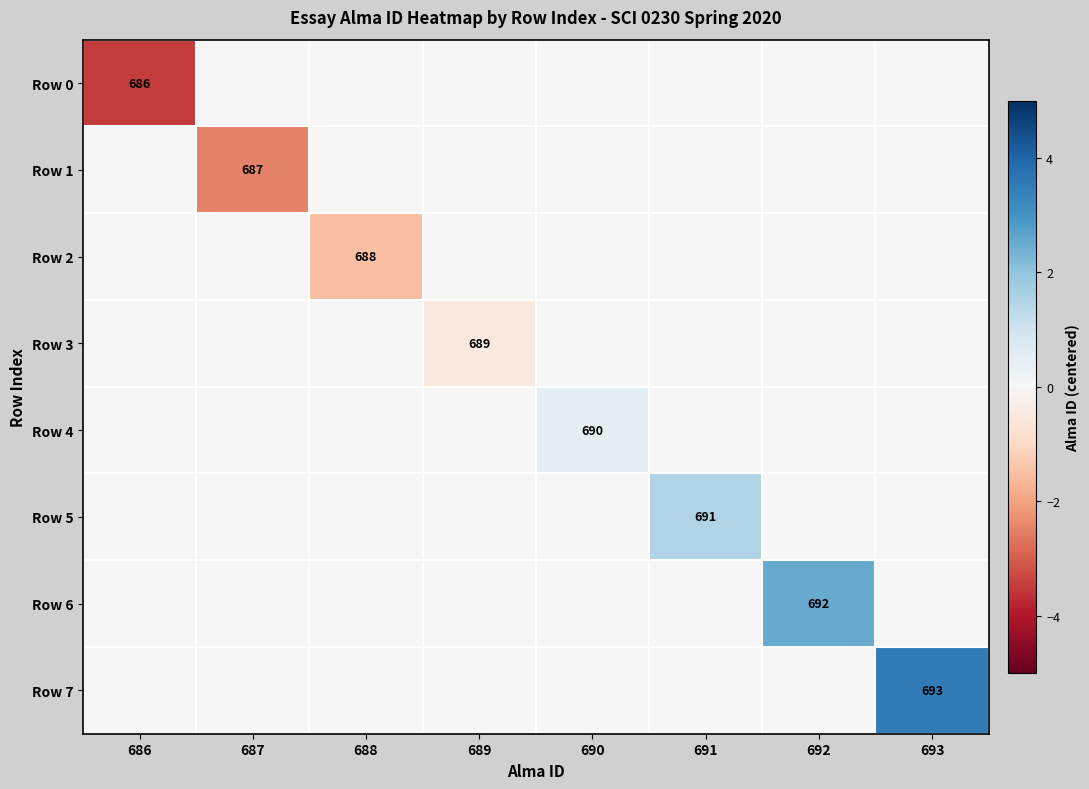

What is the total value across all series at 688?

-1.5